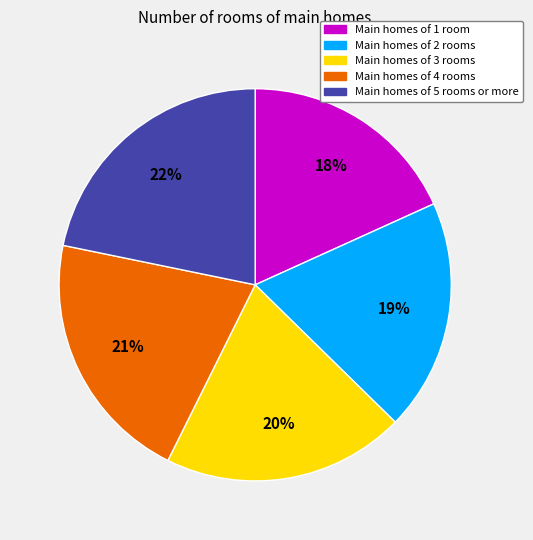

Combined, do Main homes of 1 room and Main homes of 4 rooms account for over 50%?

No